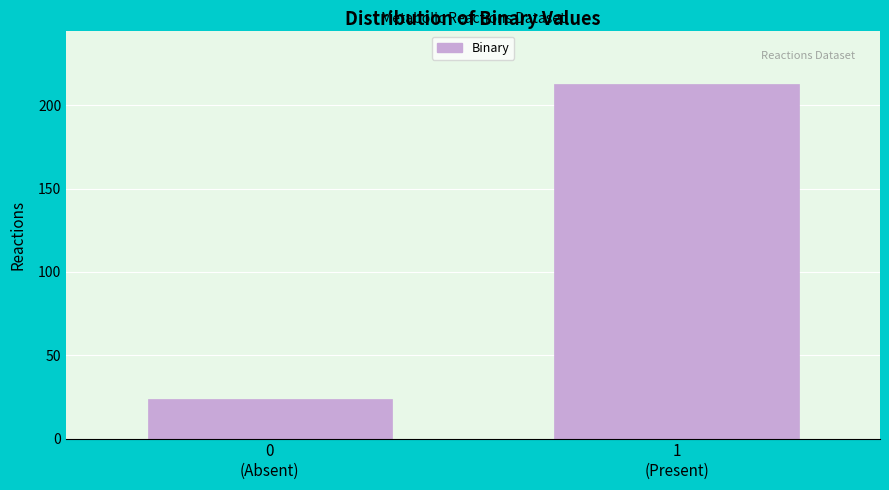

Reading left to right, list all the values displayed in this chart.

24	213